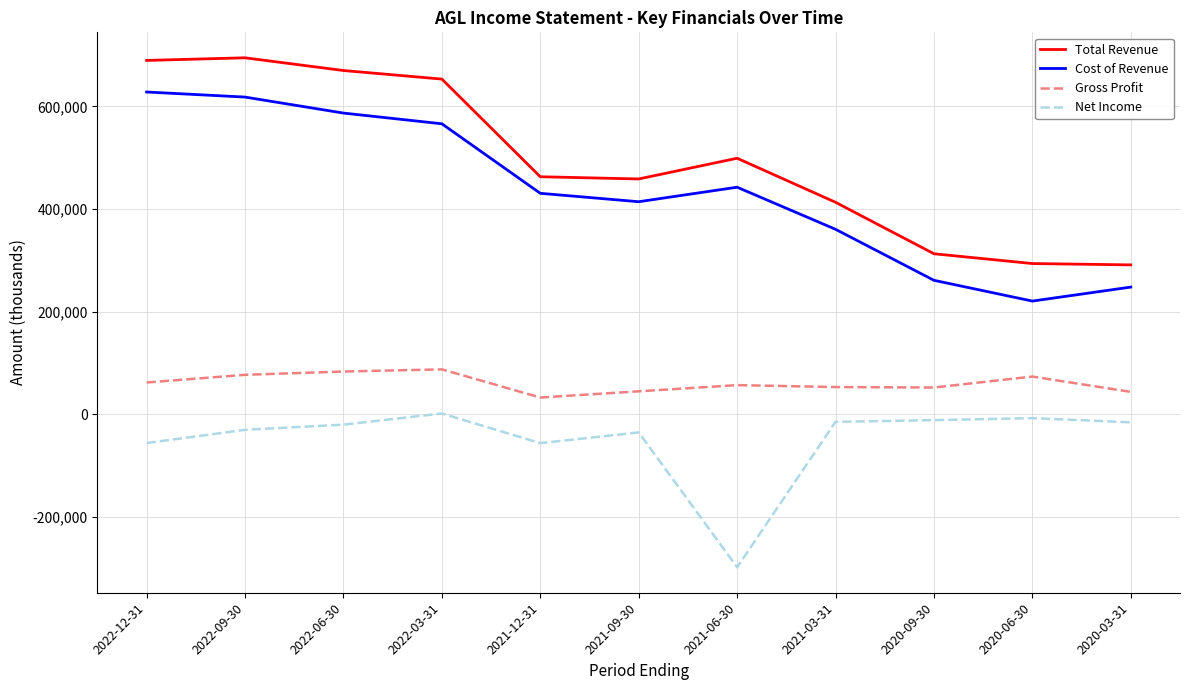

Which series has the largest total across all categories?

Total Revenue